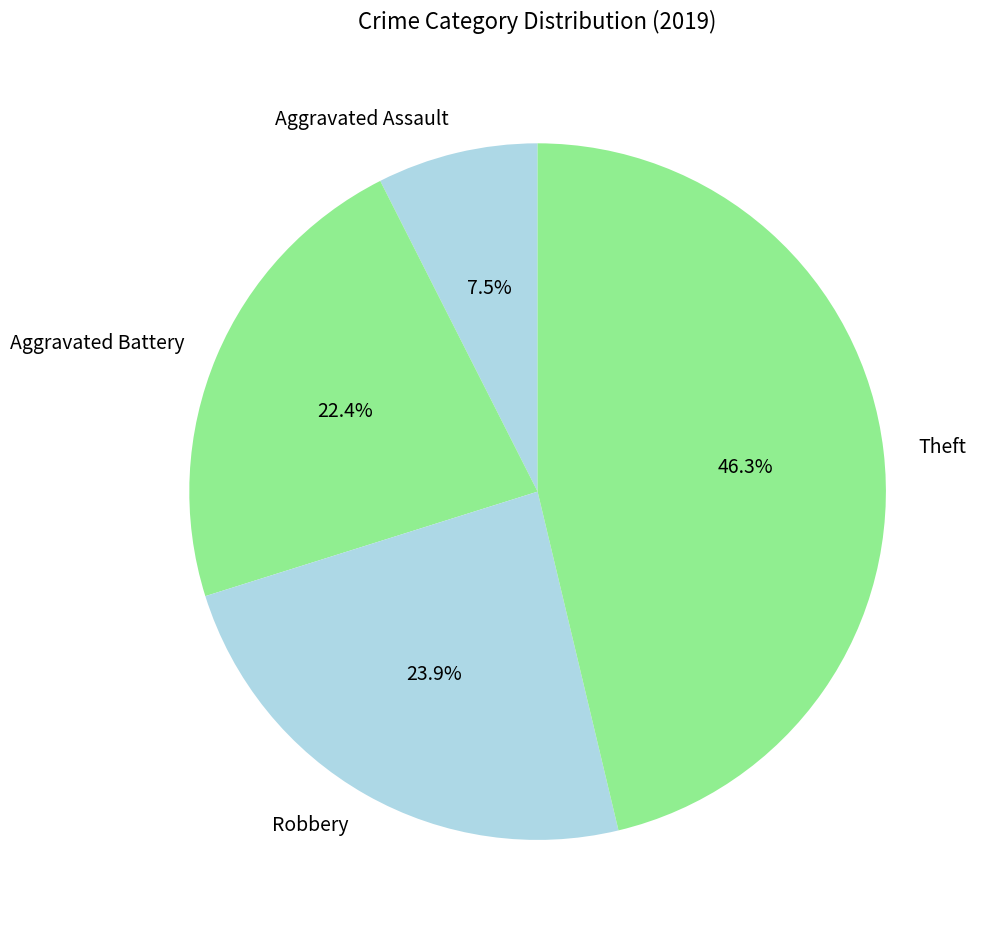

True or false: Aggravated Assault accounts for 15% of the total.

False